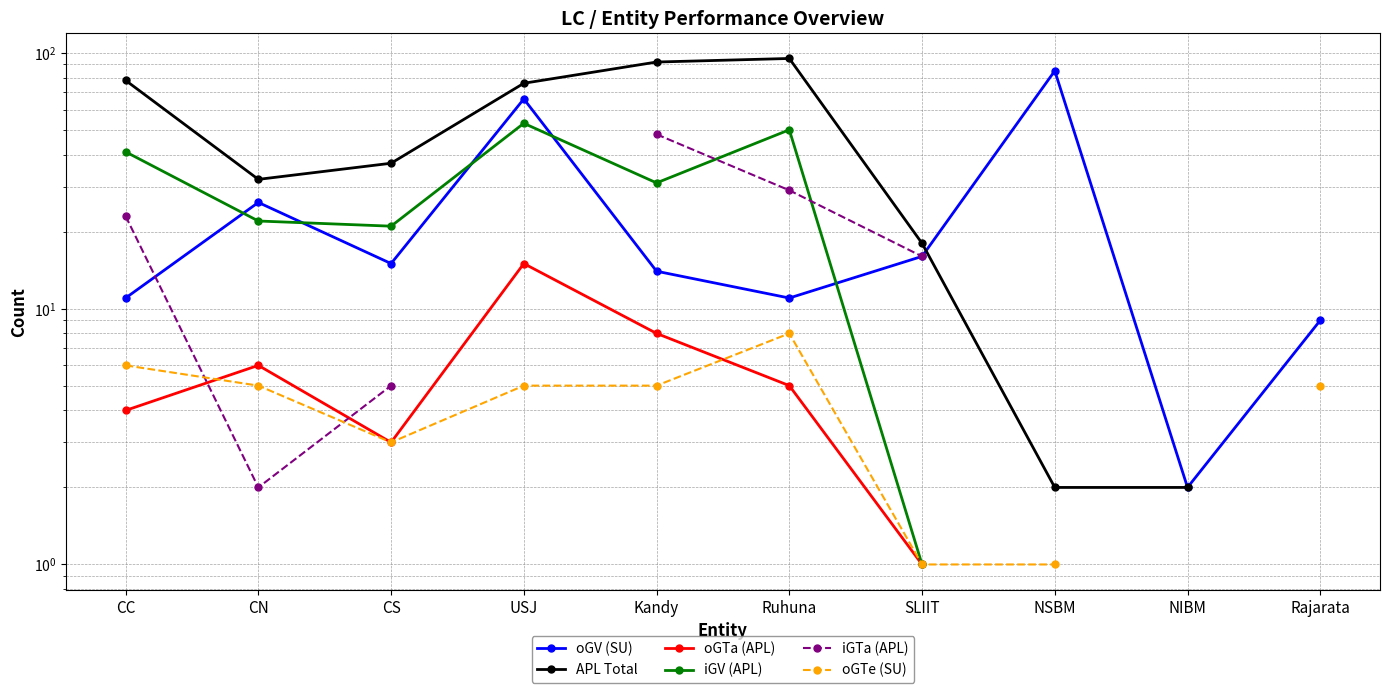

What is the value of the oGV (SU) point at the 5th from the left?

14.0